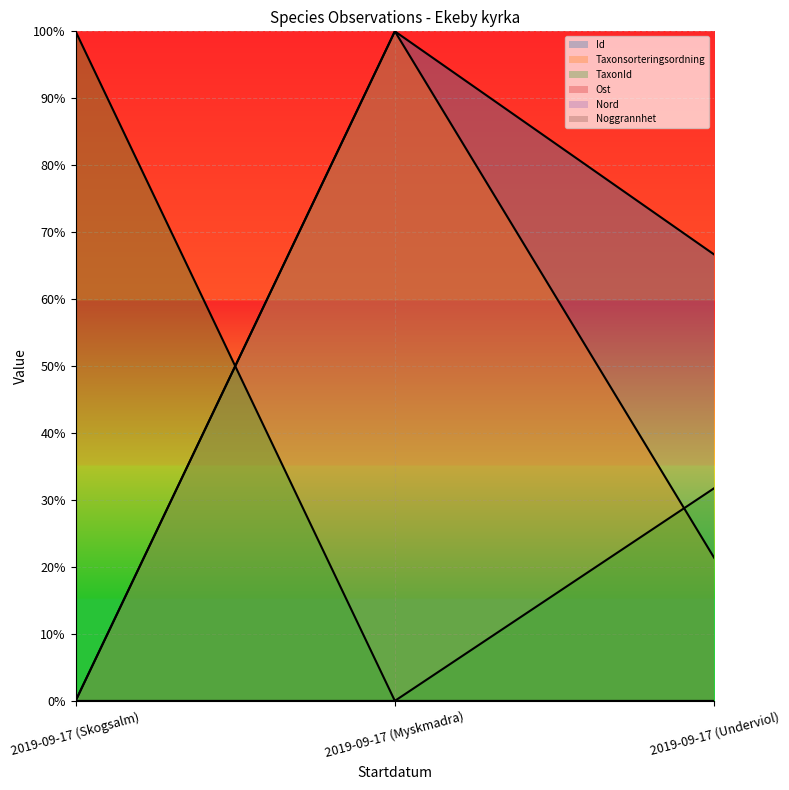

Rank the series by their average value, from lowest to highest.

Taxonsorteringsordning, TaxonId, Id